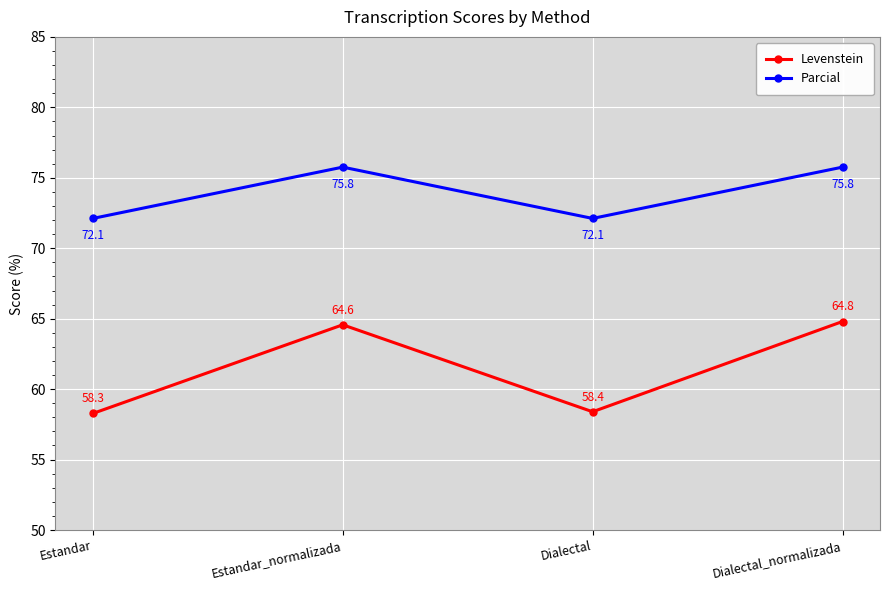

True or false: Parcial and Levenstein cross at least once.

False